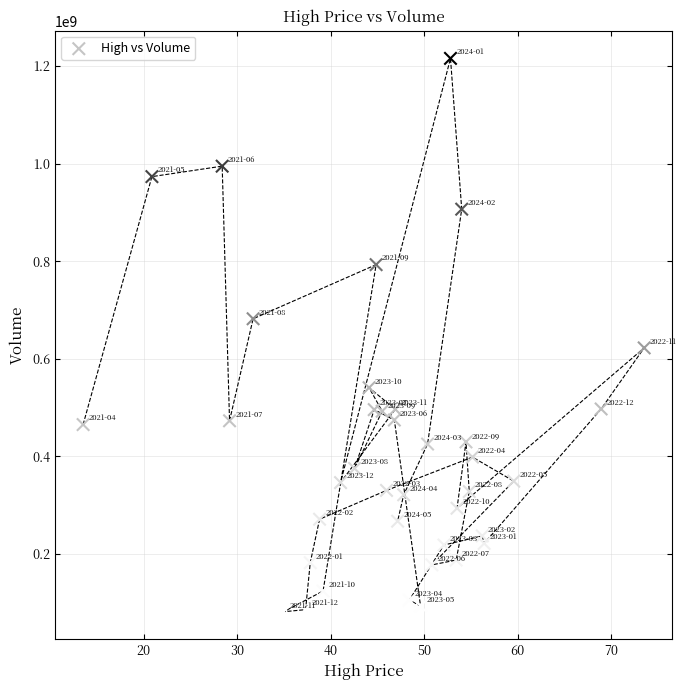

What is the range of Y values (max minus min)?

1134192592